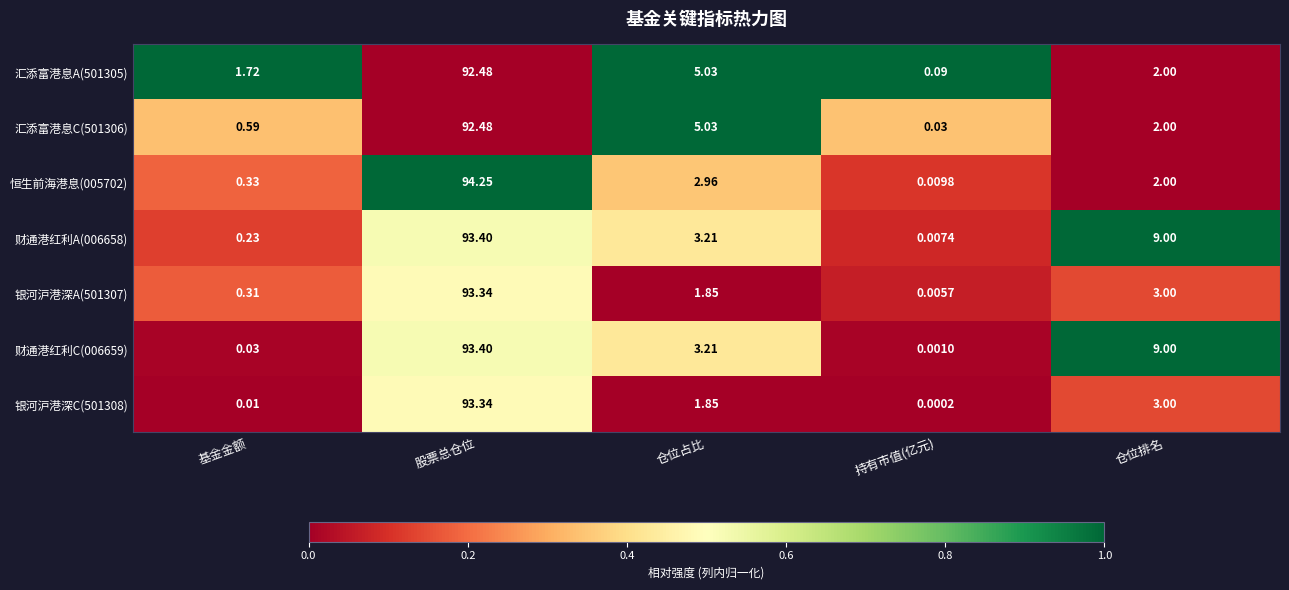

At which category is the sum across all series the highest?

股票总仓位